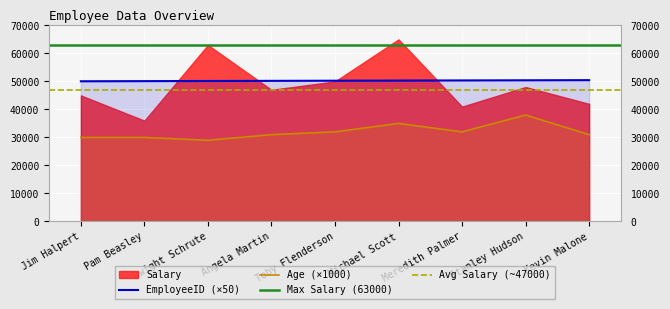

True or false: EmployeeID and Age cross at least once.

False